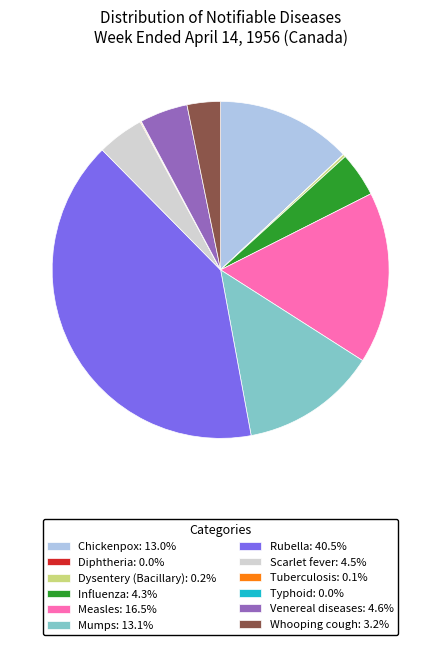

Does Chickenpox: 13.0% represent more than half of the total?

No